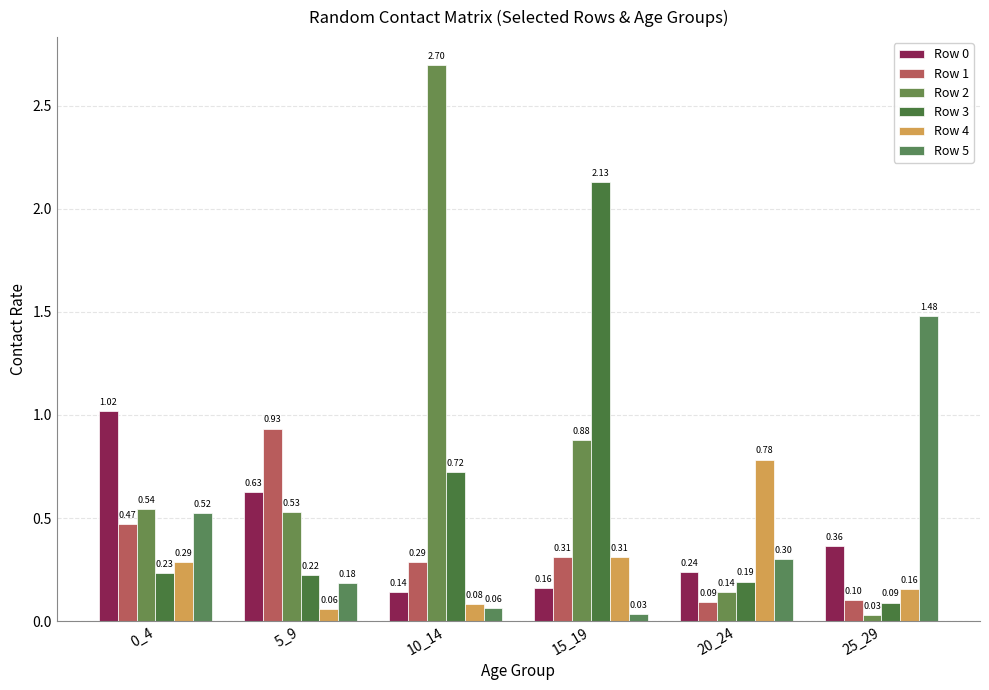

At which label does Row 4 reach its peak?

20_24